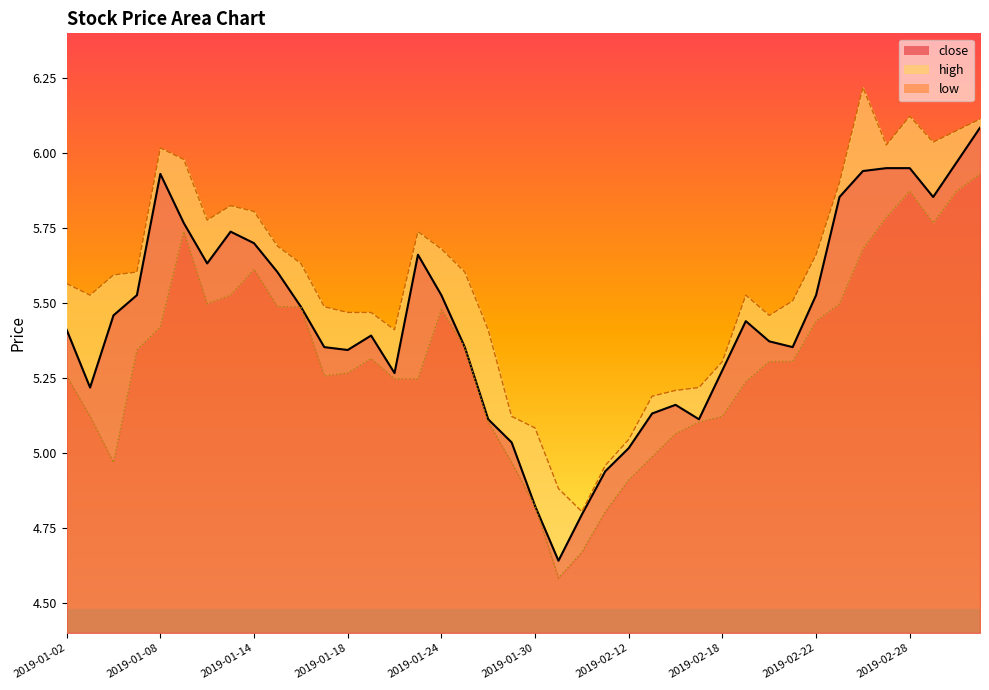

Where is the first local maximum for high?

2019-01-08